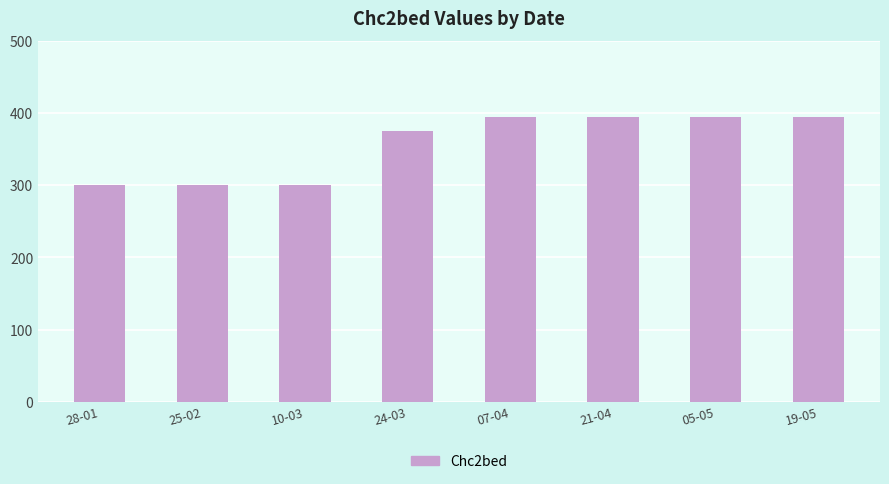

Are the bars horizontal?

No